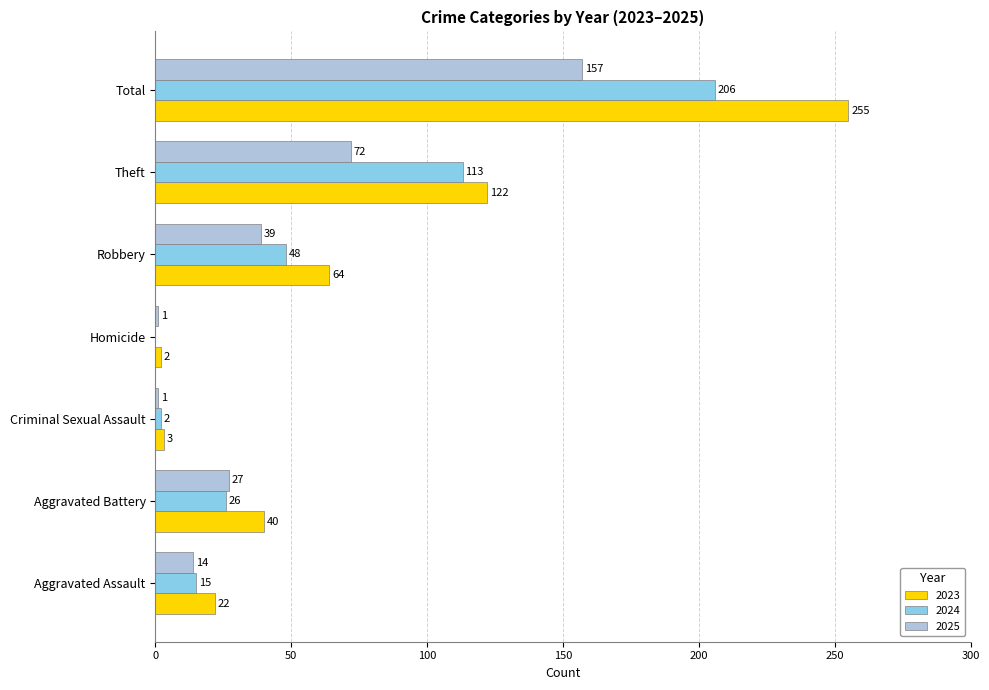

At which label is 2024 closest to 103?

Theft